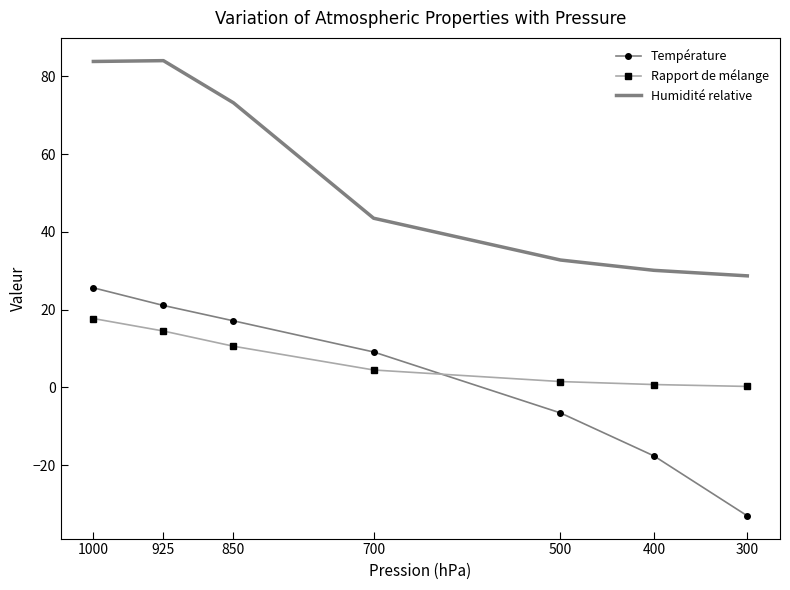

At how many categories does at least one series exceed 77?

2